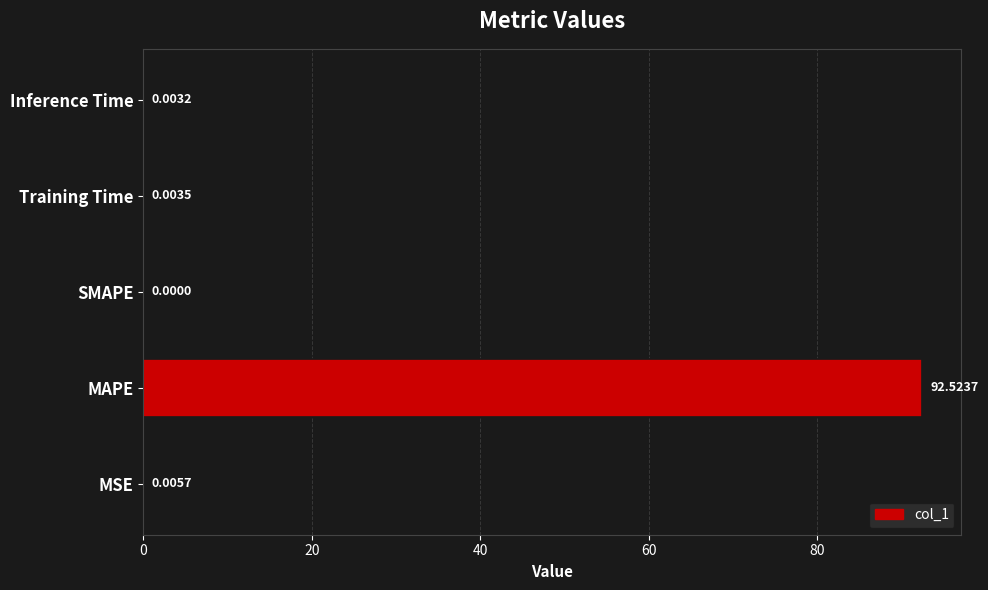

Where is the data nearest to the value 46?

MSE